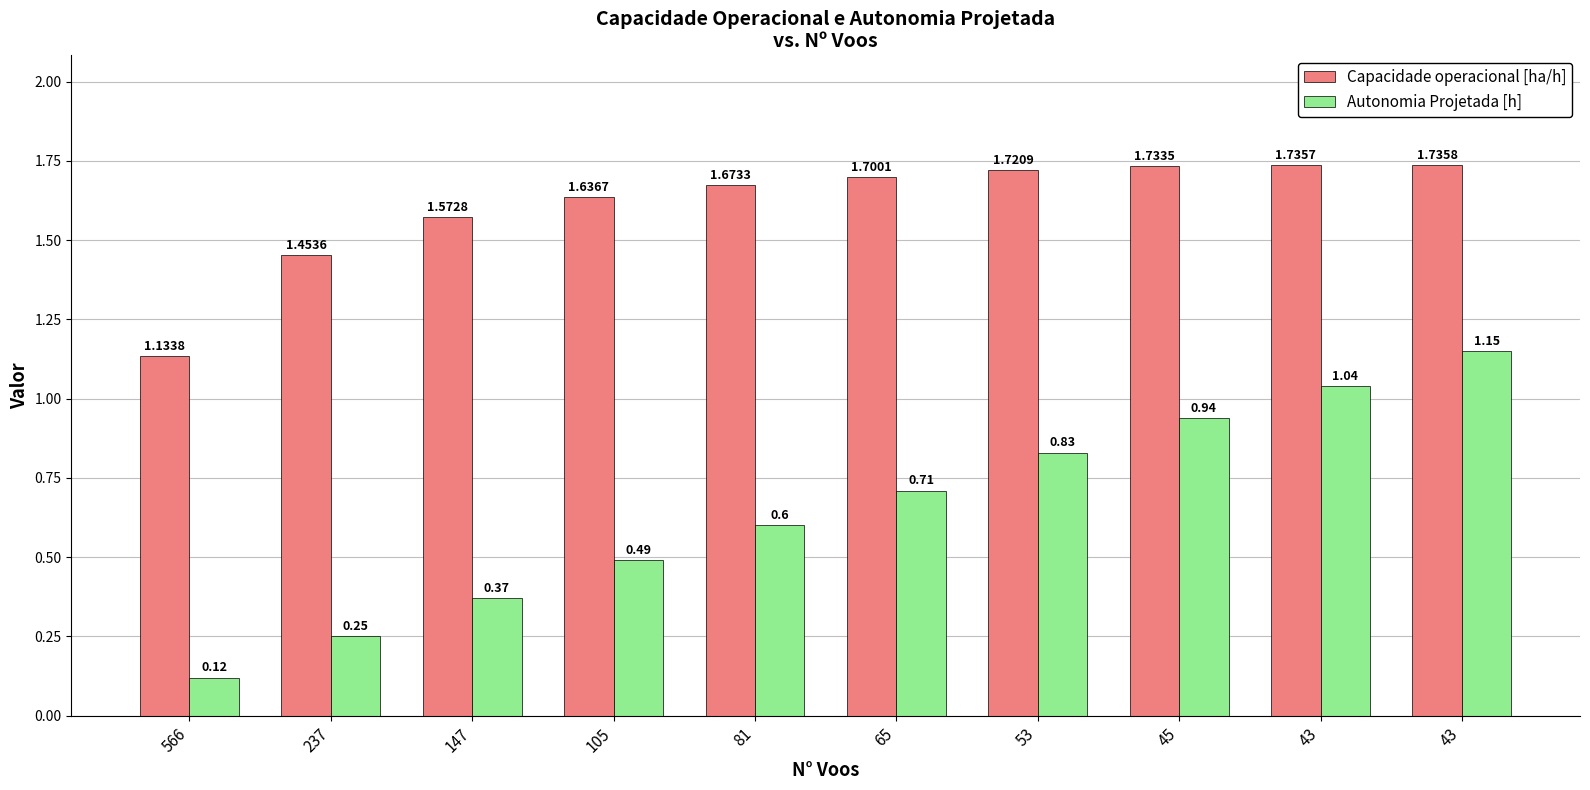

Rank the categories by Capacidade operacional [ha/h] value from highest to lowest.

43, 43, 45, 53, 65, 81, 105, 147, 237, 566